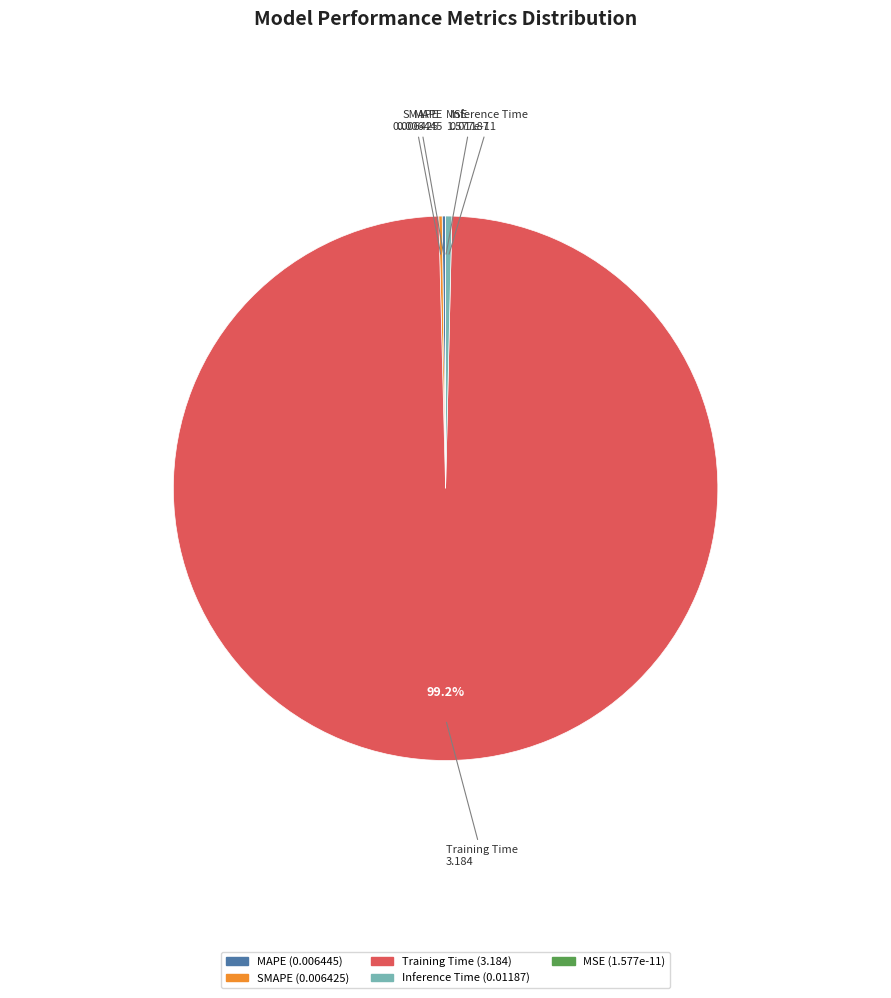

Is there any slice that represents more than half of the pie?

Yes